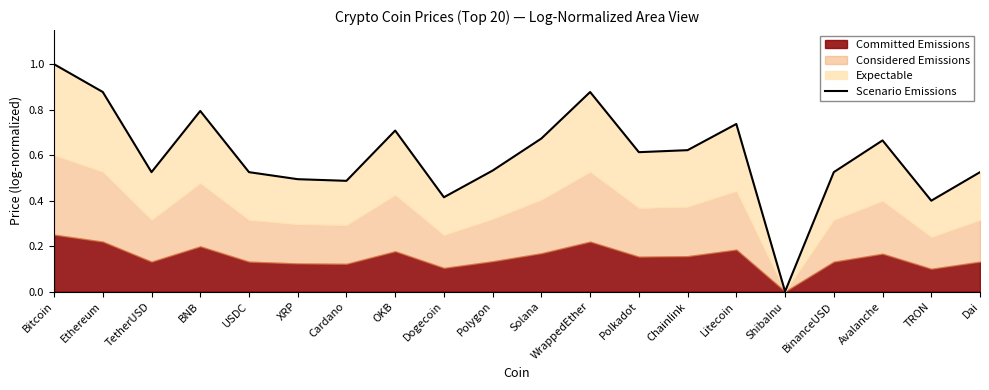

Read the value at Litecoin.

0.7